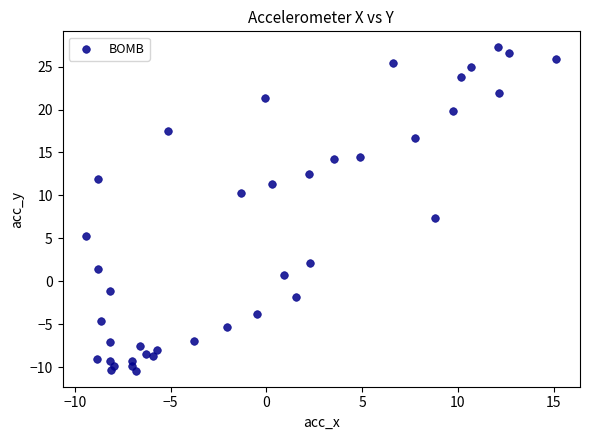

What Y value in the scatter plot is closest to 8?

7.4